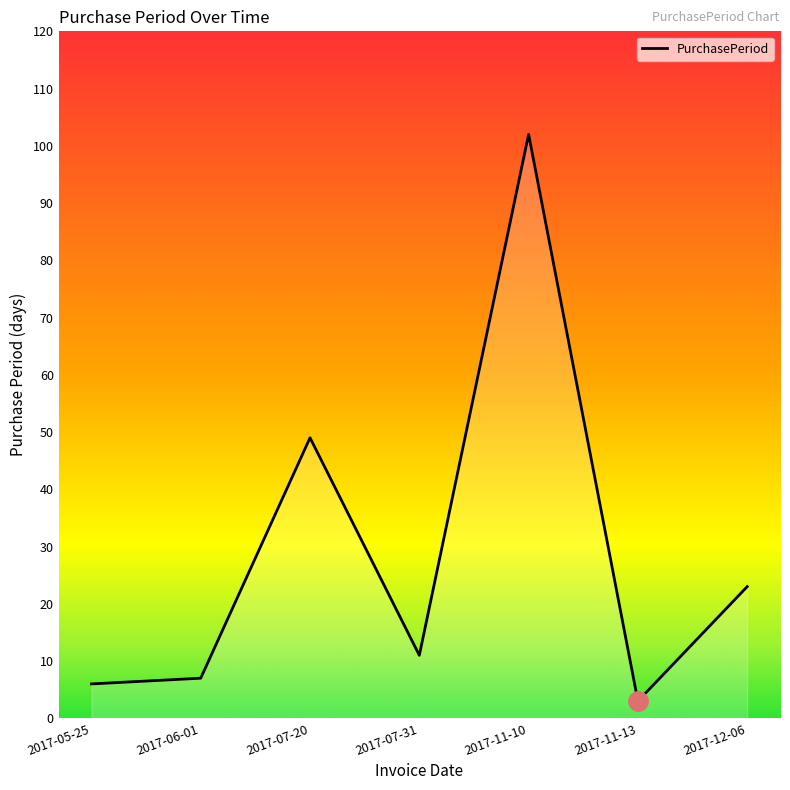

What is the difference between the values at 2017-07-31 and 2017-11-10?

91